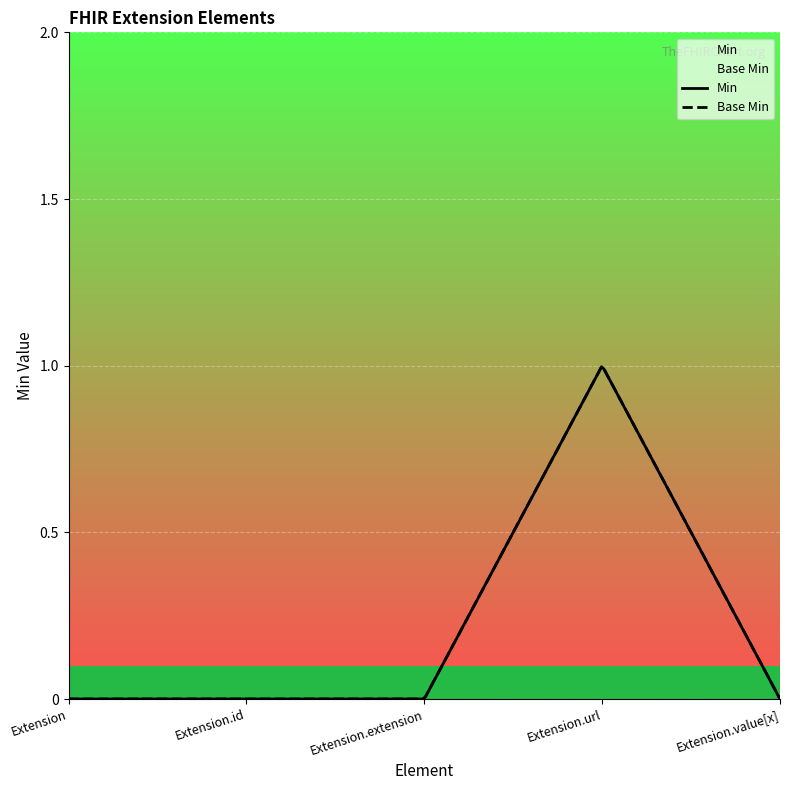

Rank the series by their maximum value, from highest to lowest.

Base Min, Min